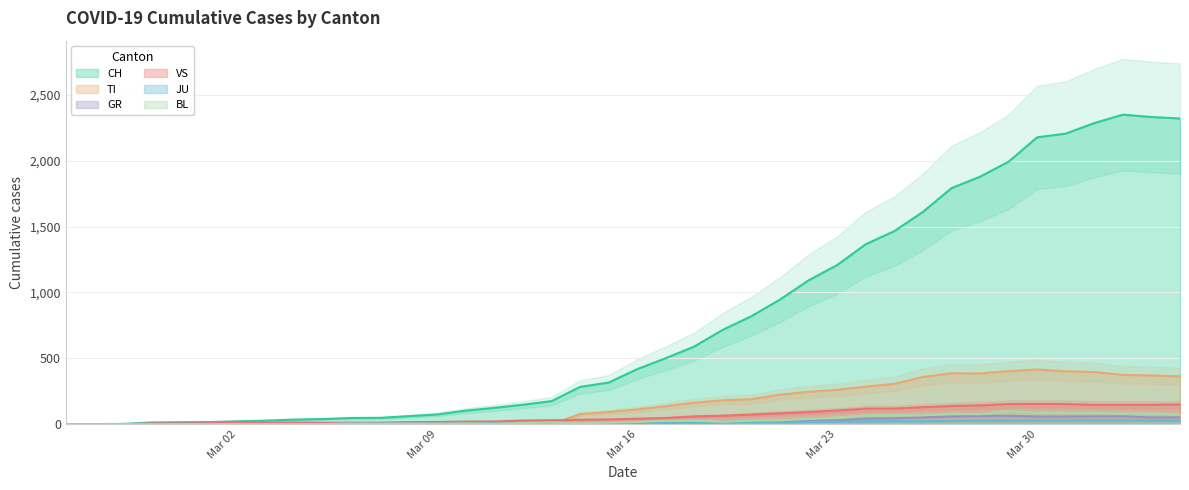

What is the maximum value for VS?

154